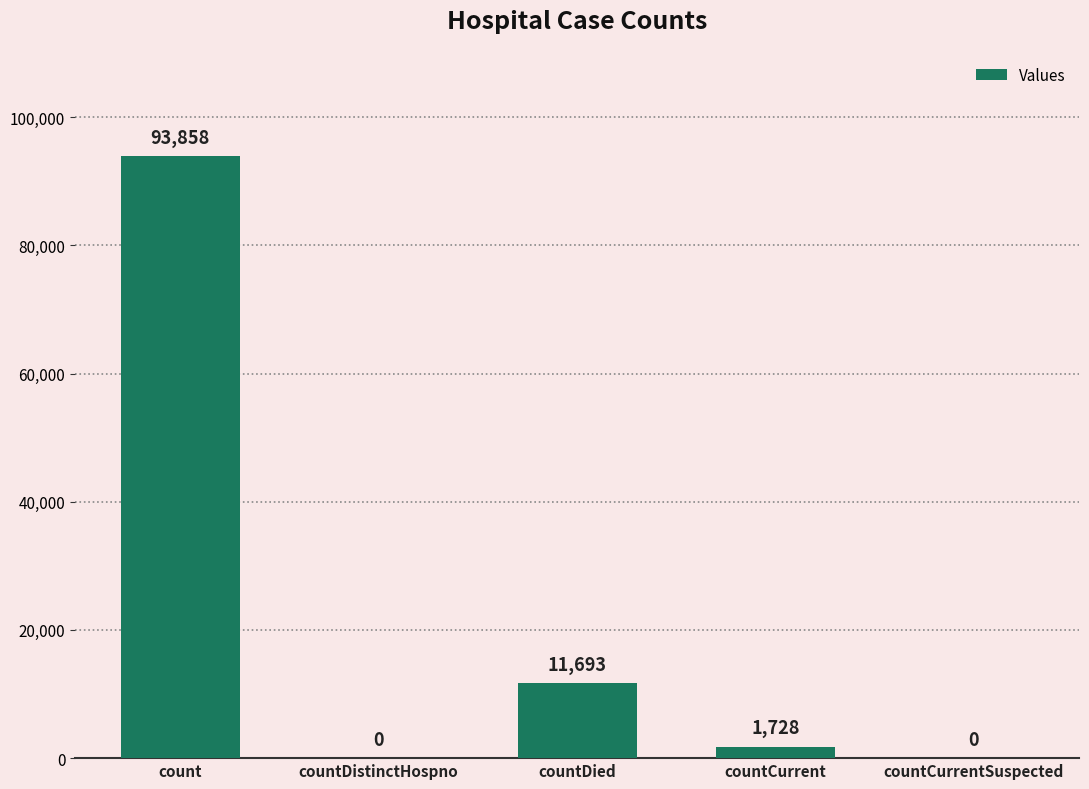

Between countCurrent and countCurrentSuspected, which is larger?

countCurrent